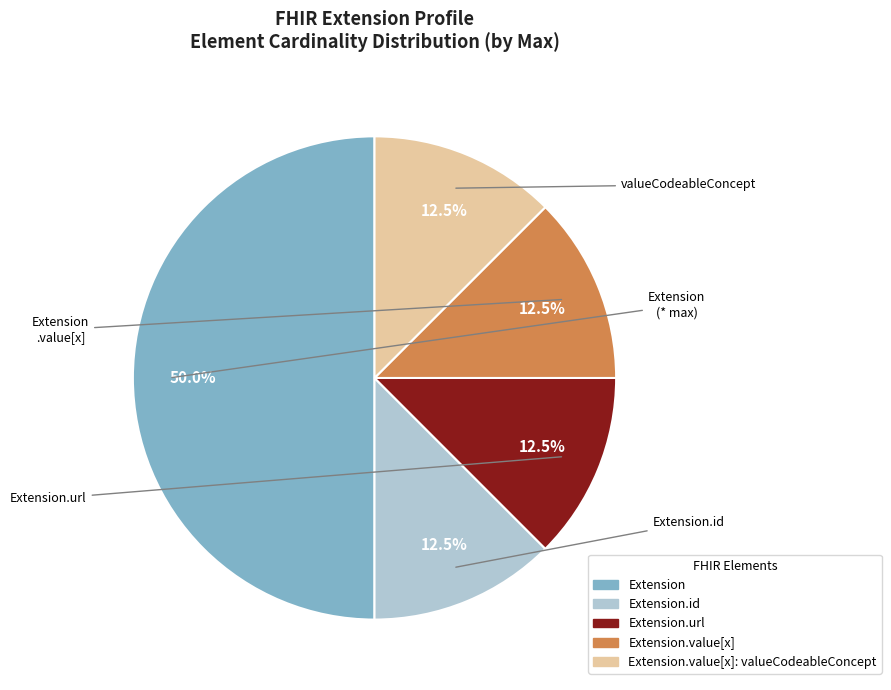

How many segments does this pie chart have?

5